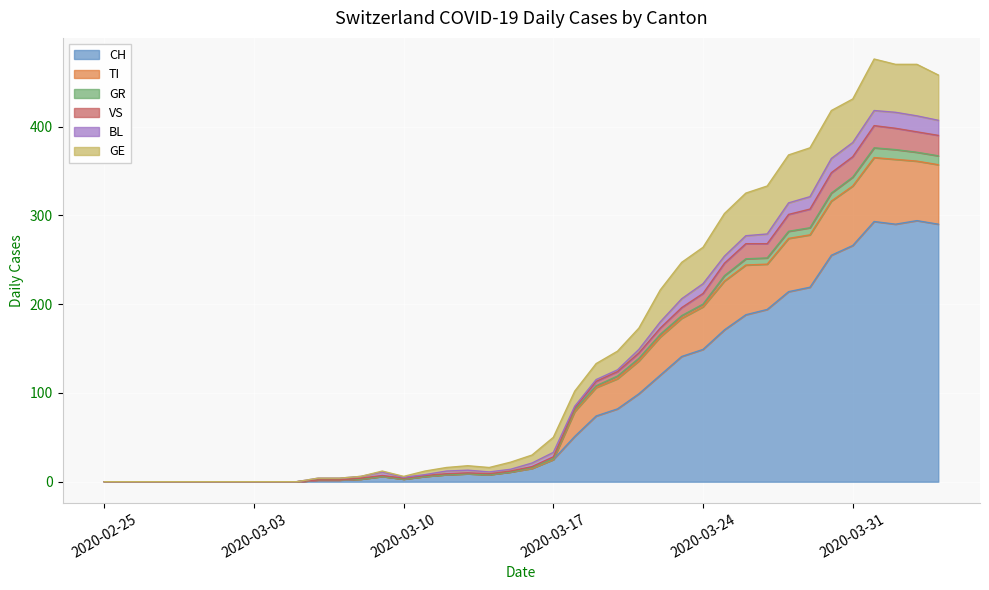

What is the highest value of the CH series?

294